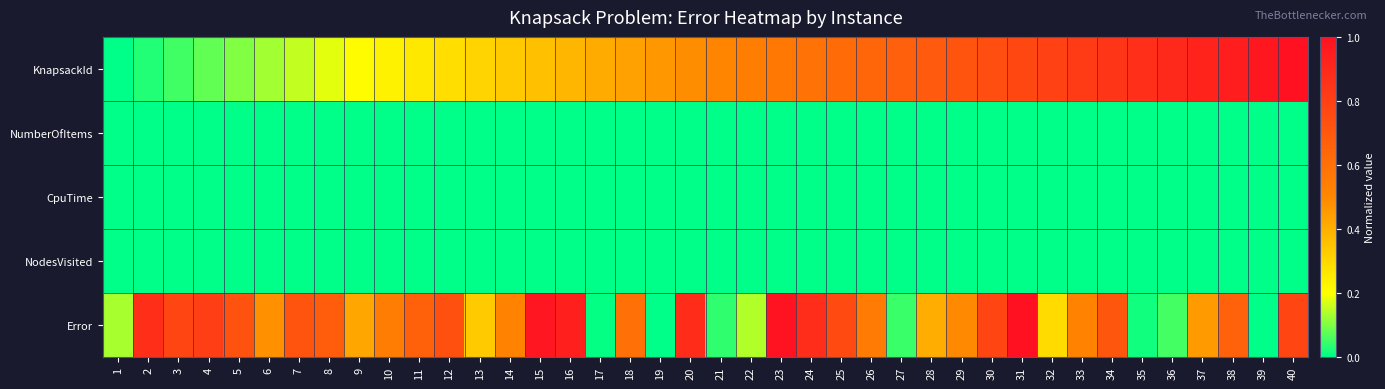

What is the total value across all series at 14?

0.9